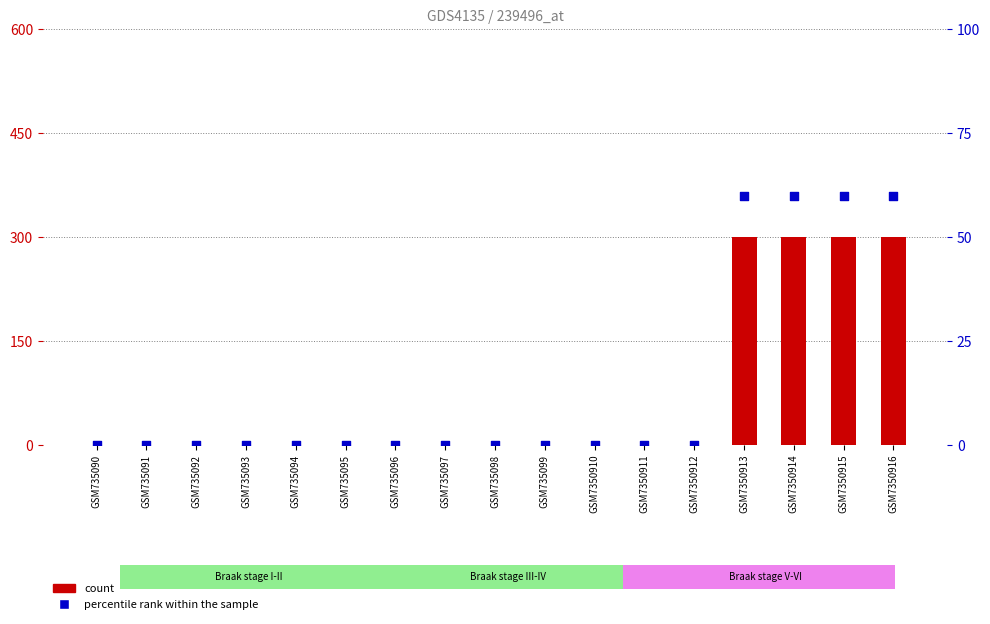

Which series has the largest total across all categories?

count